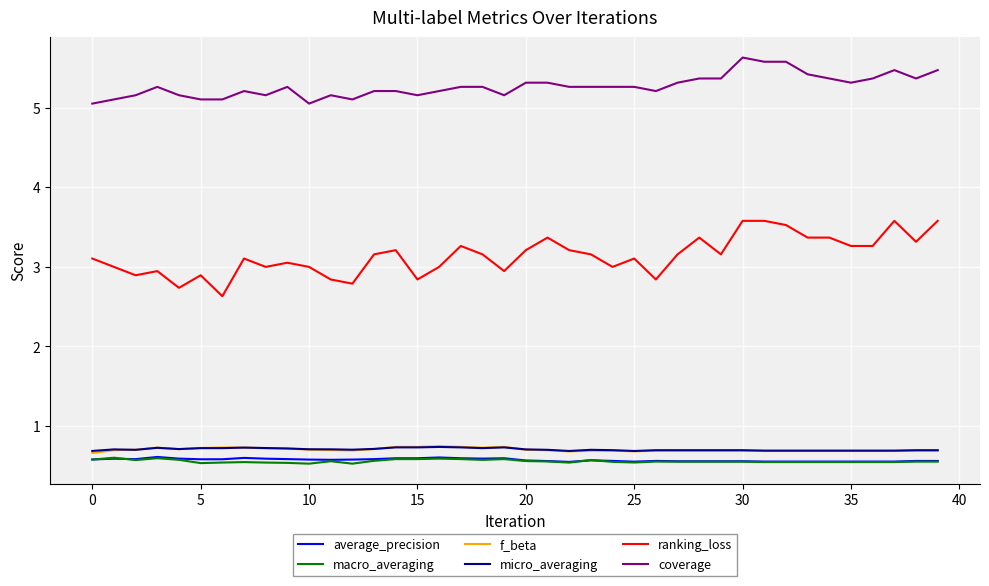

What is the maximum value for coverage?

5.6